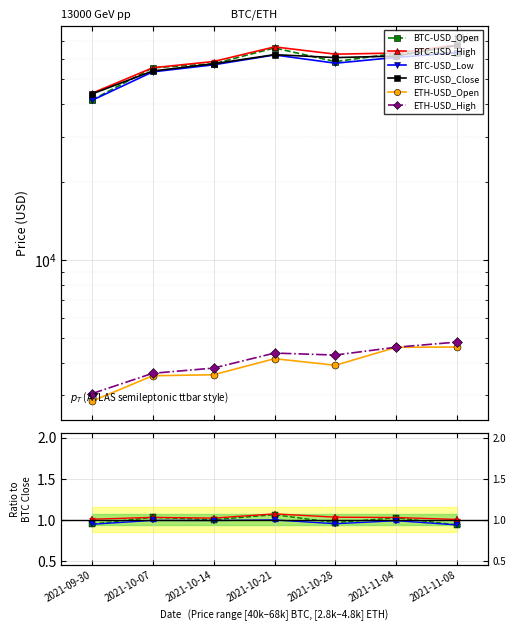

Rank the series by their maximum value, from highest to lowest.

BTC-USD_Close, BTC-USD_High, BTC-USD_Open, BTC-USD_Low, ETH-USD_High, ETH-USD_Open